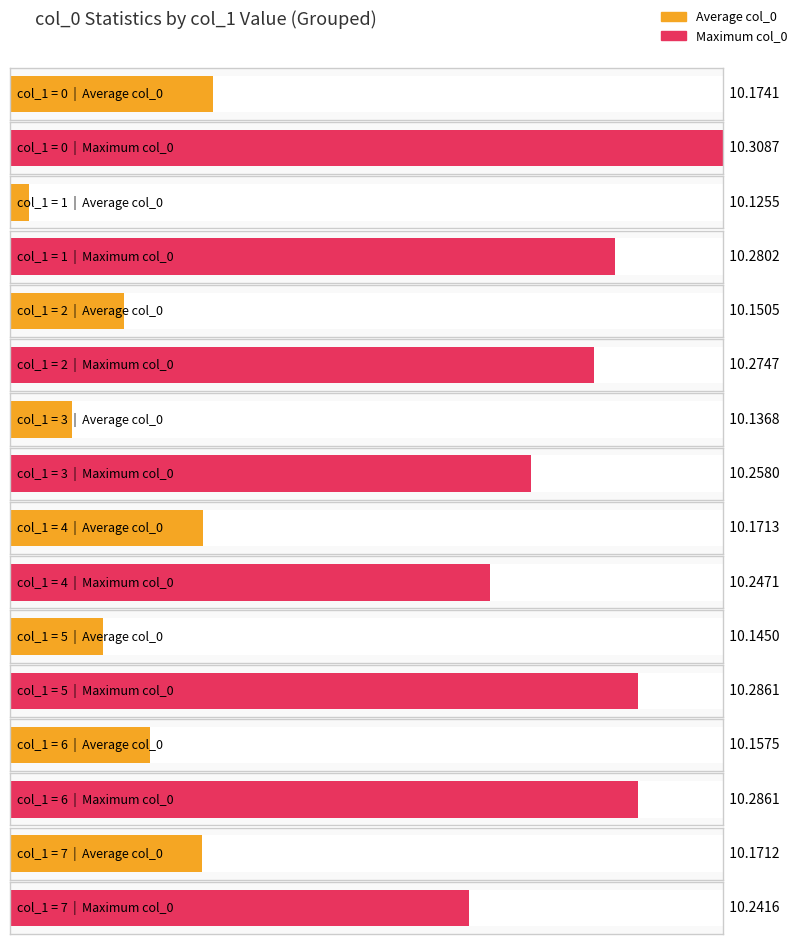

How many bars are there in each group?

2